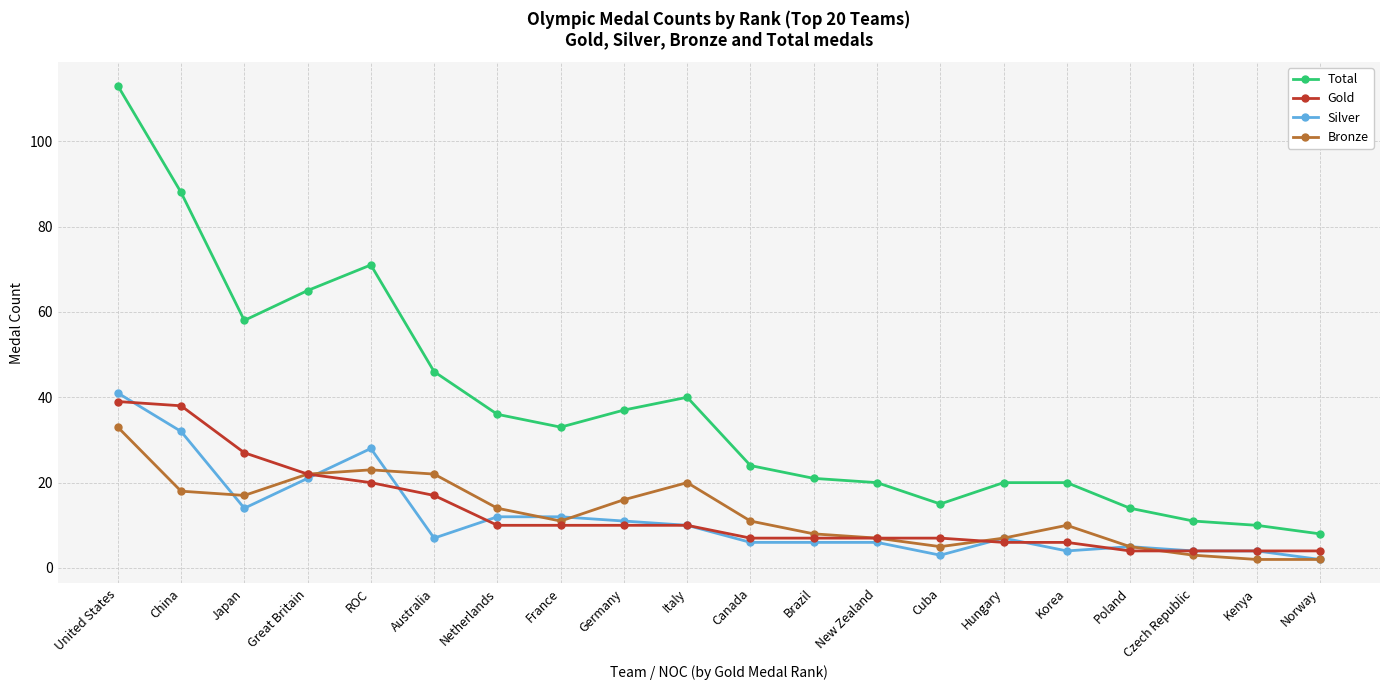

What is the sum of all Total values?

750